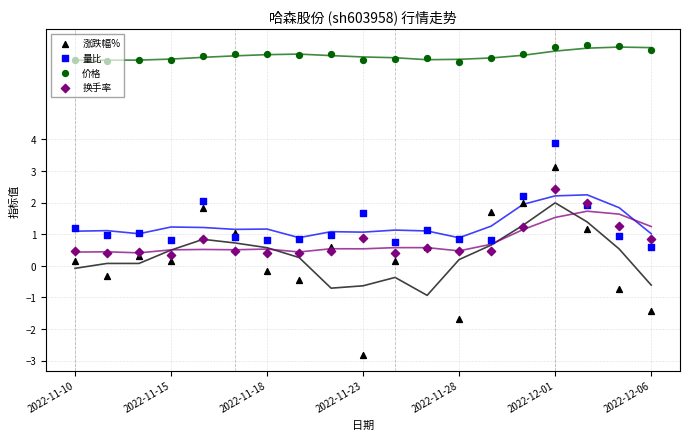

Which series has the largest Y range (max minus min)?

涨跌幅%